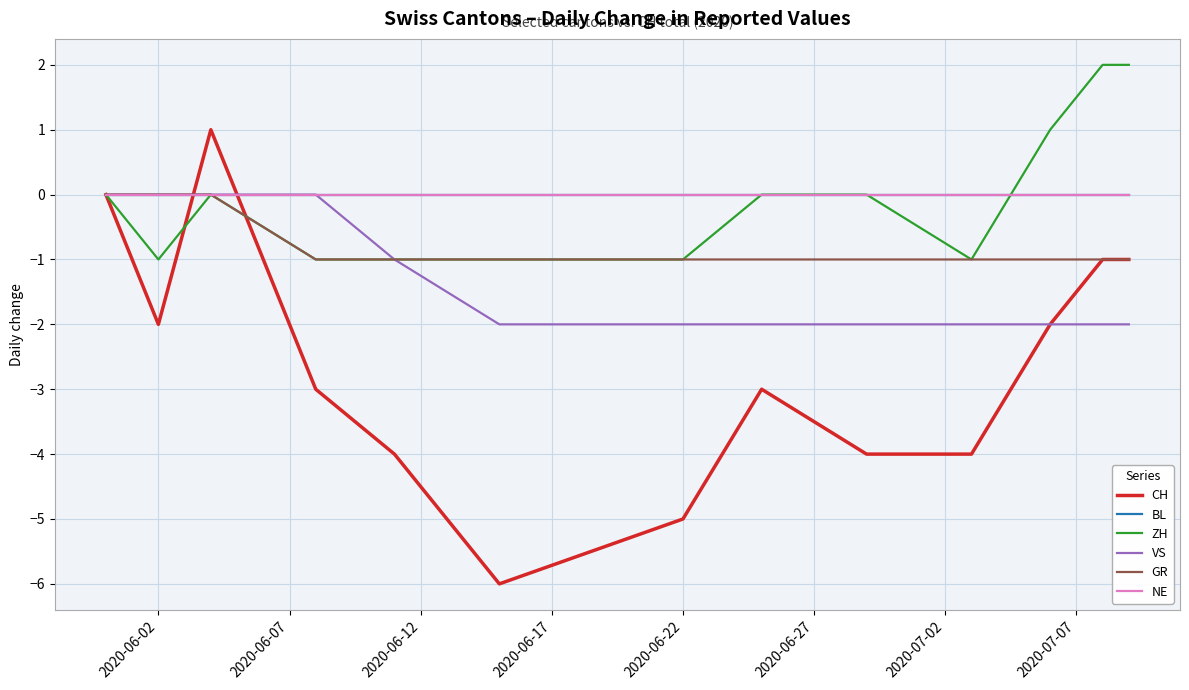

What is the label of the 12th point from the right?

2020-06-02